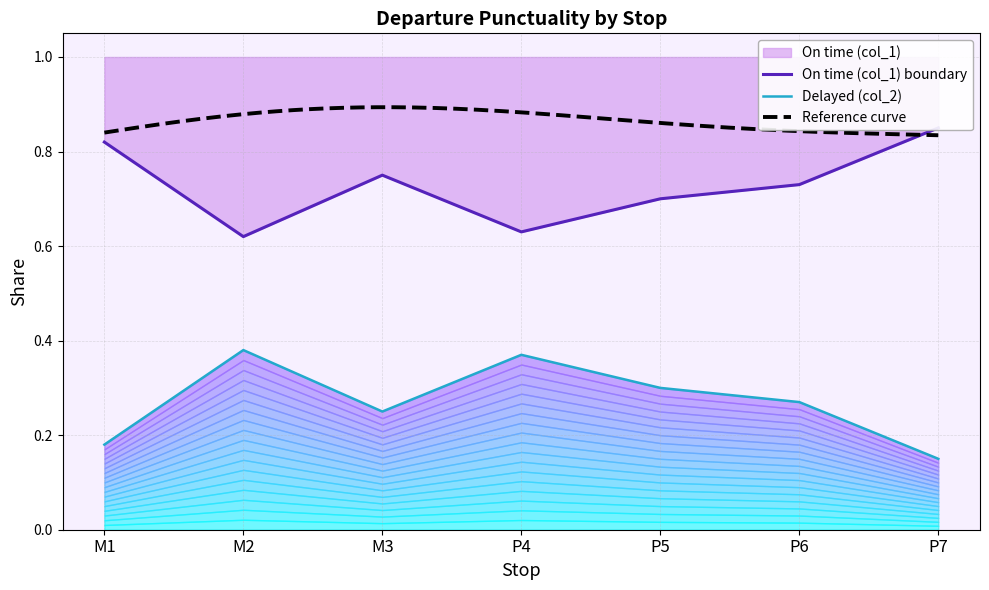

What position from the right is P4?

4